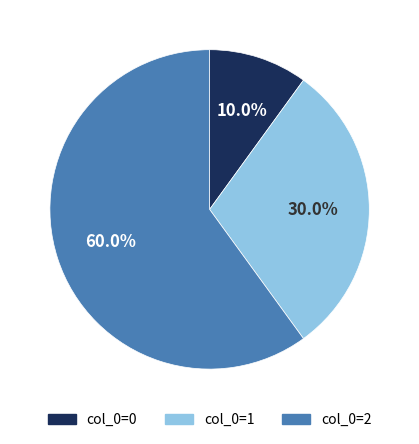

Does any single category account for the majority?

Yes